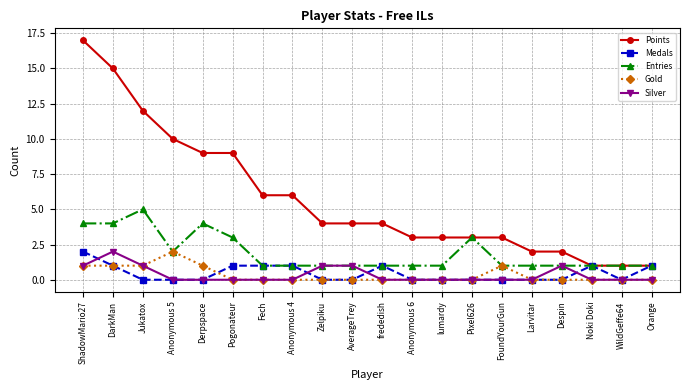

At which category is the sum across all series the highest?

ShadowMario27